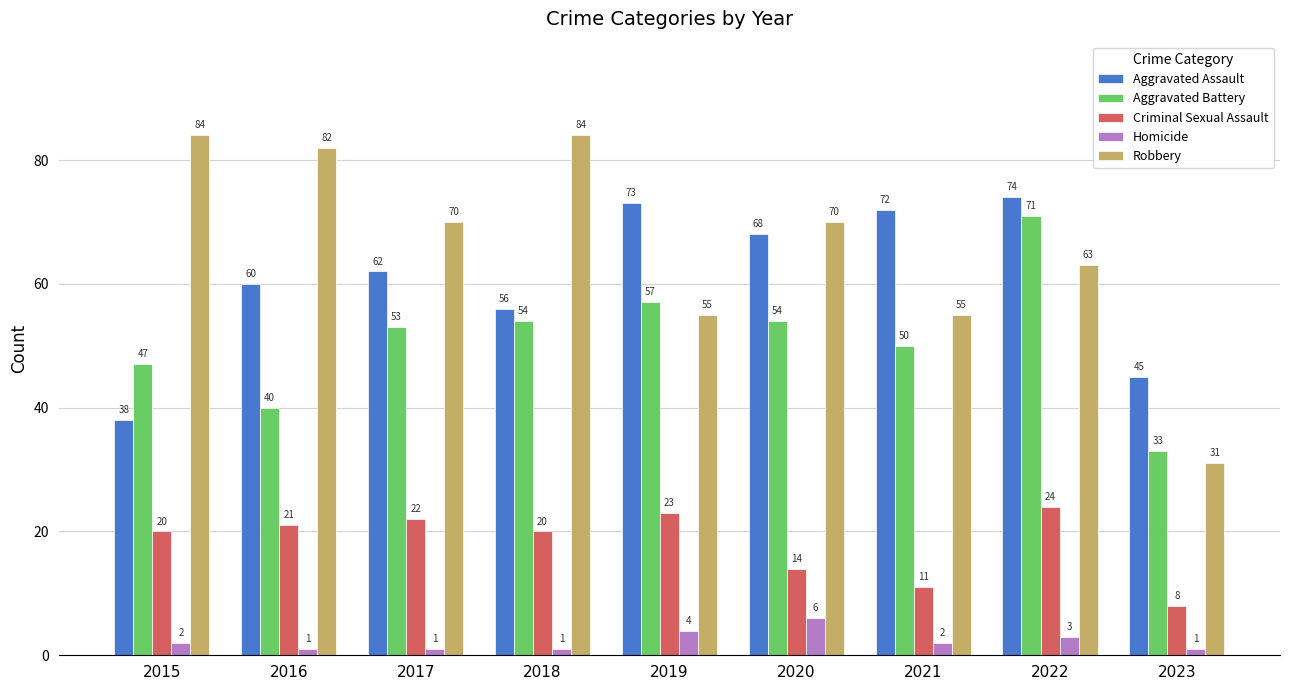

What are all the series names shown in the legend?

Aggravated Assault, Aggravated Battery, Criminal Sexual Assault, Homicide, Robbery